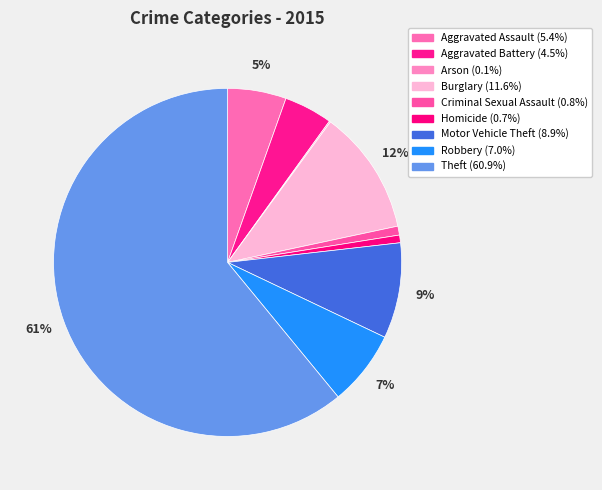

What percentage is the Motor Vehicle Theft slice, to the nearest percent?

9%